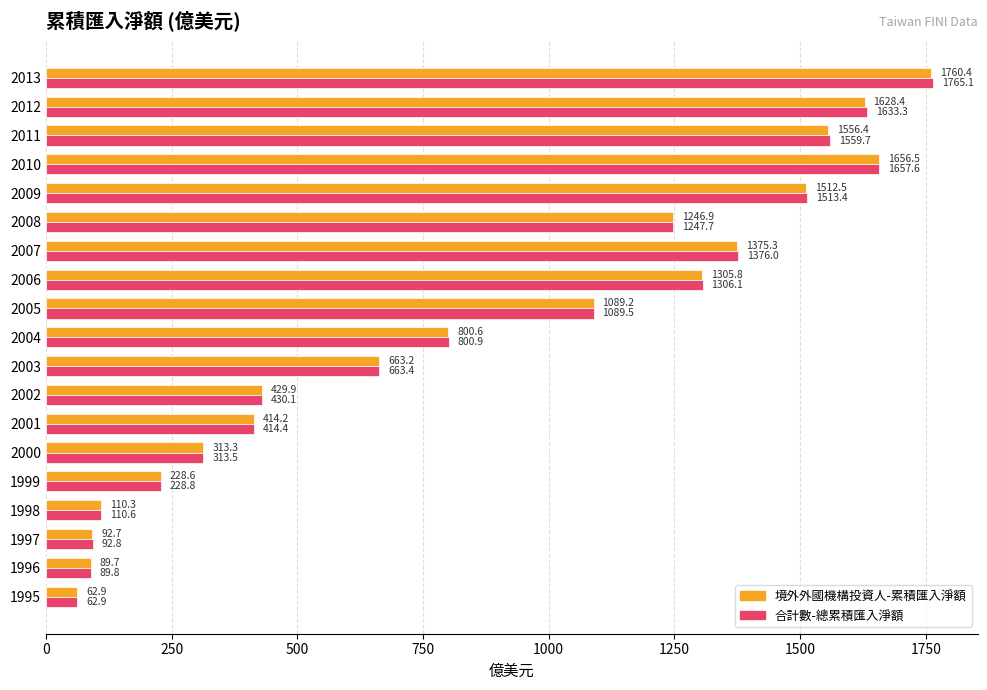

What is the smallest value displayed?

62.9